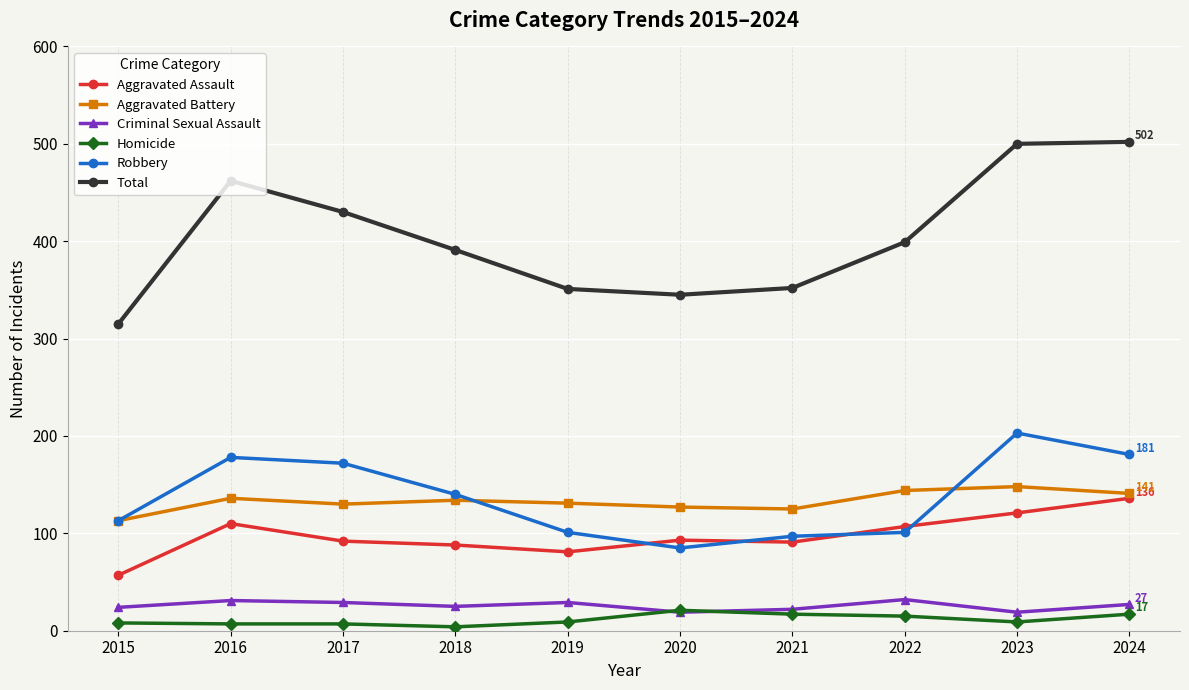

What is the value of the Robbery point at the 8th from the left?

101